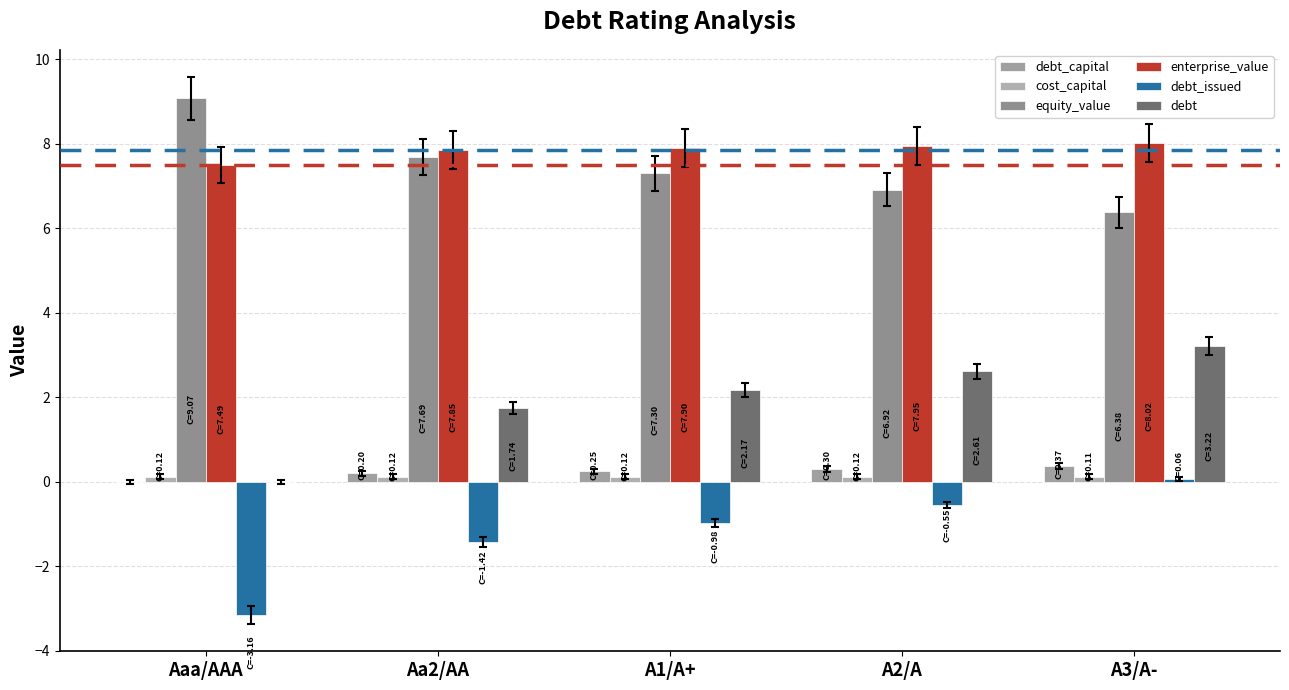

At which label does equity_value first exceed 7?

Aaa/AAA